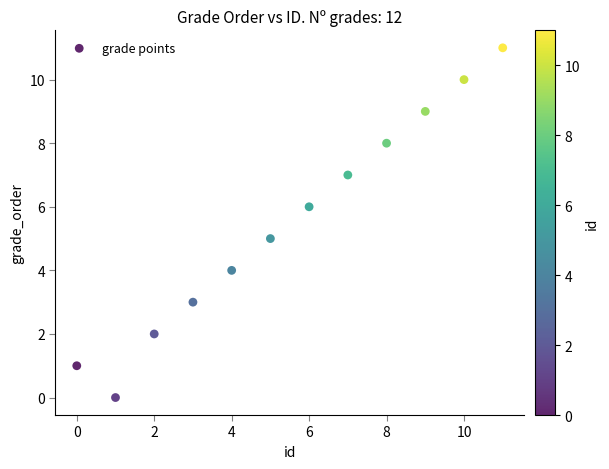

What is the average Y value?

6